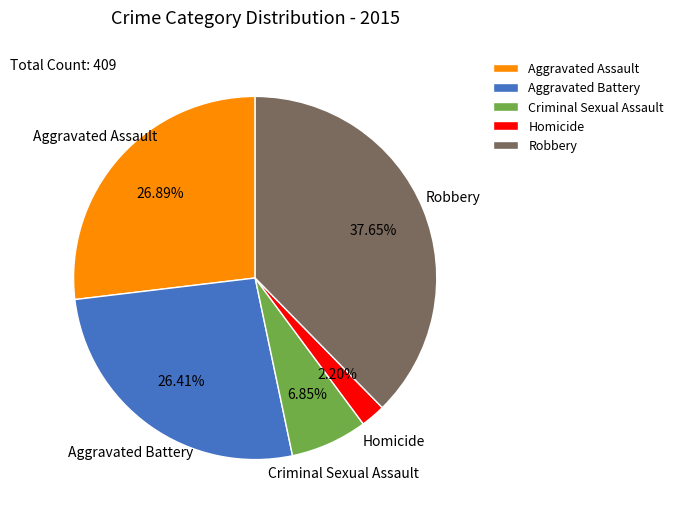

The Aggravated Battery slice represents 19% of the pie. True or false?

False